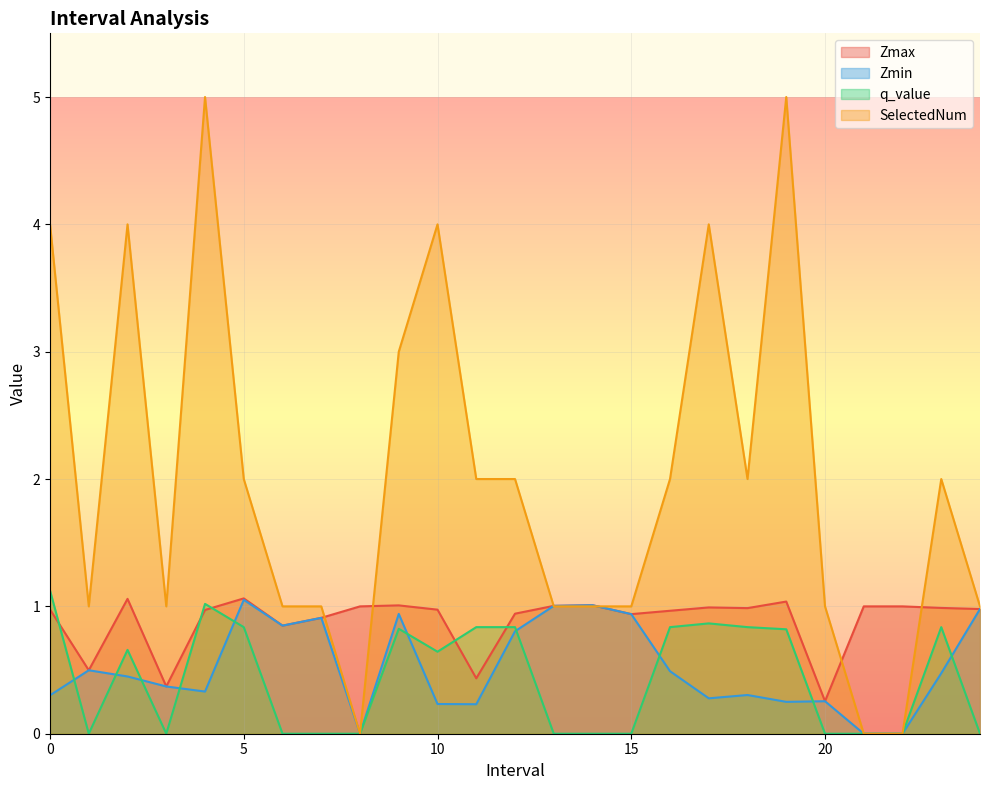

The SelectedNum series shows 1.7 at 14.0. True or false?

False